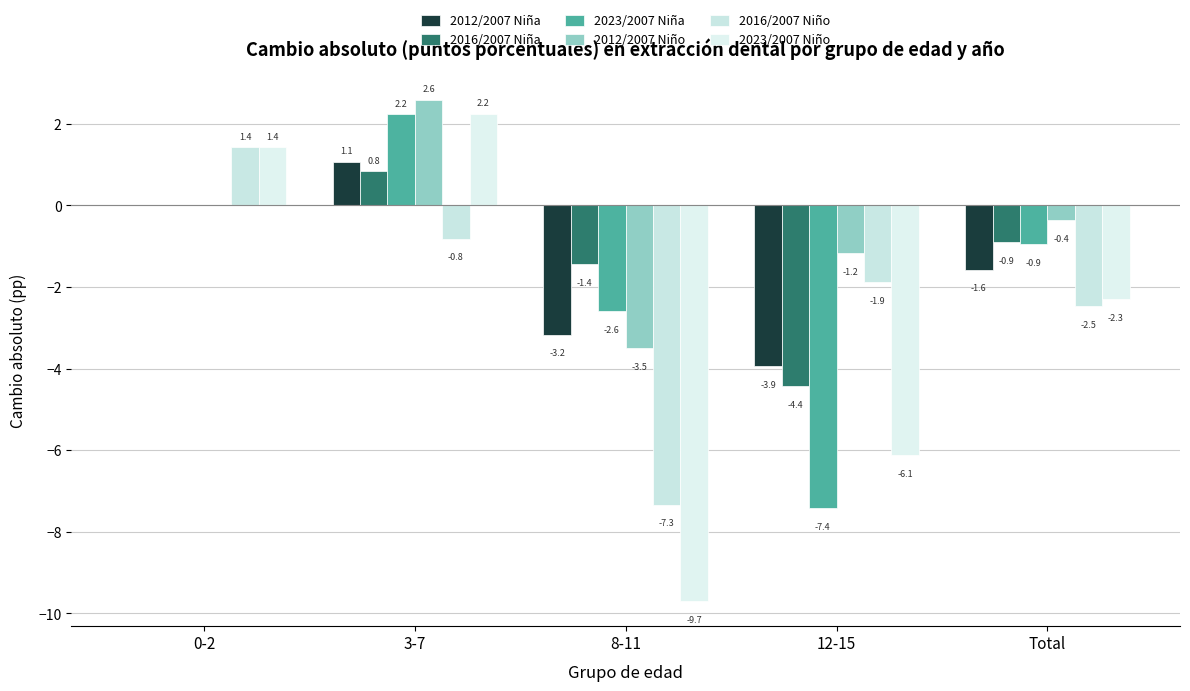

How many values in the 2012/2007 Niña series exceed -1?

2